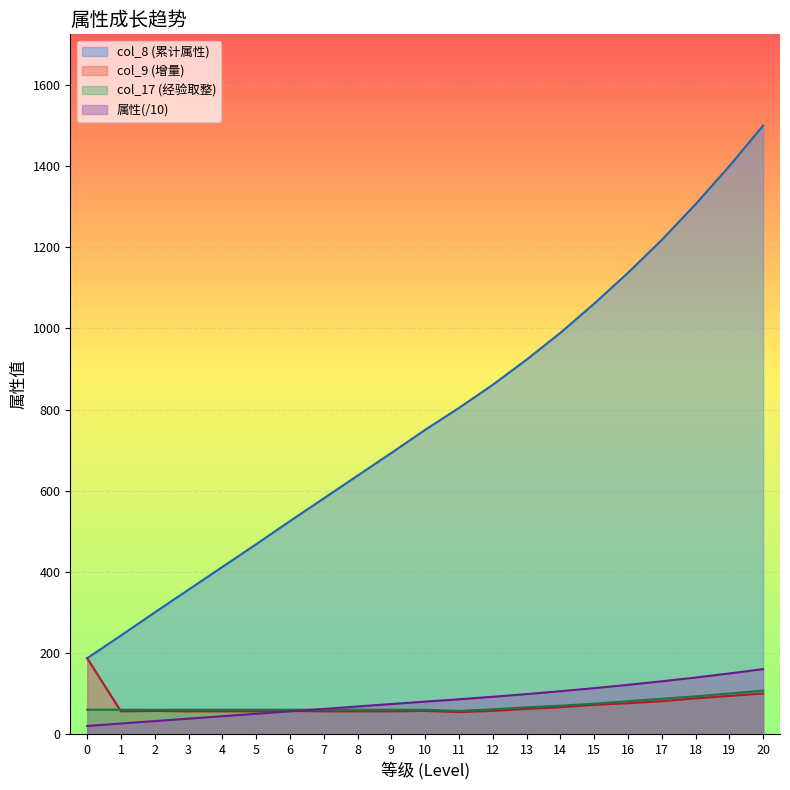

Rank the categories by col_9 value from highest to lowest.

0, 20, 19, 18, 17, 16, 15, 14, 13, 2, 6, 10, 12, 1, 3, 4, 5, 7, 8, 9, 11